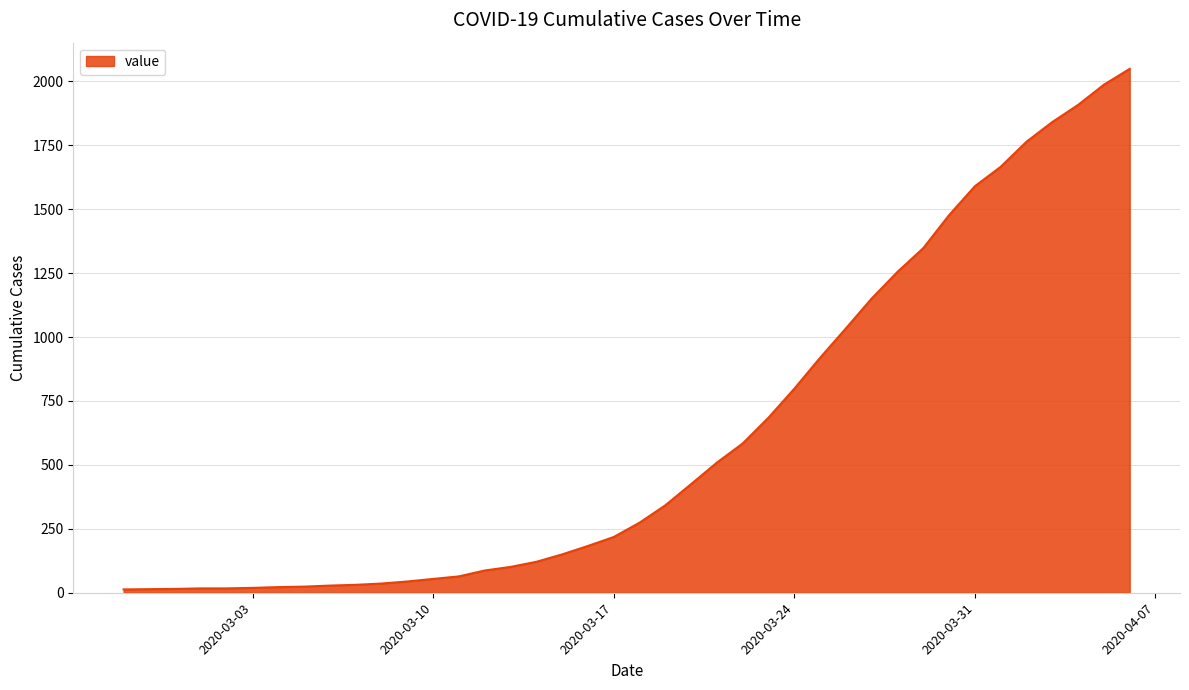

What is the greatest value displayed?

2049